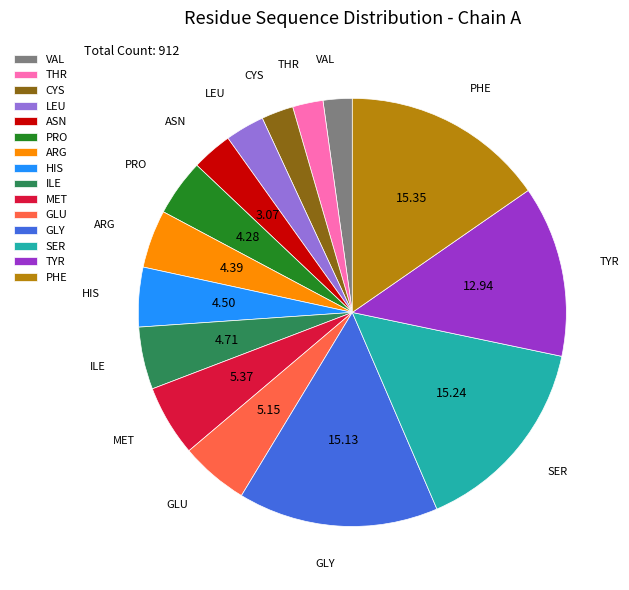

Does any single category account for the majority?

No